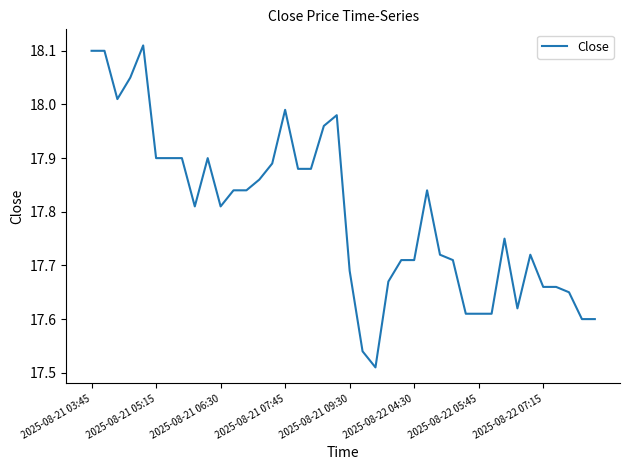

What is the difference between the maximum and minimum values?

0.6